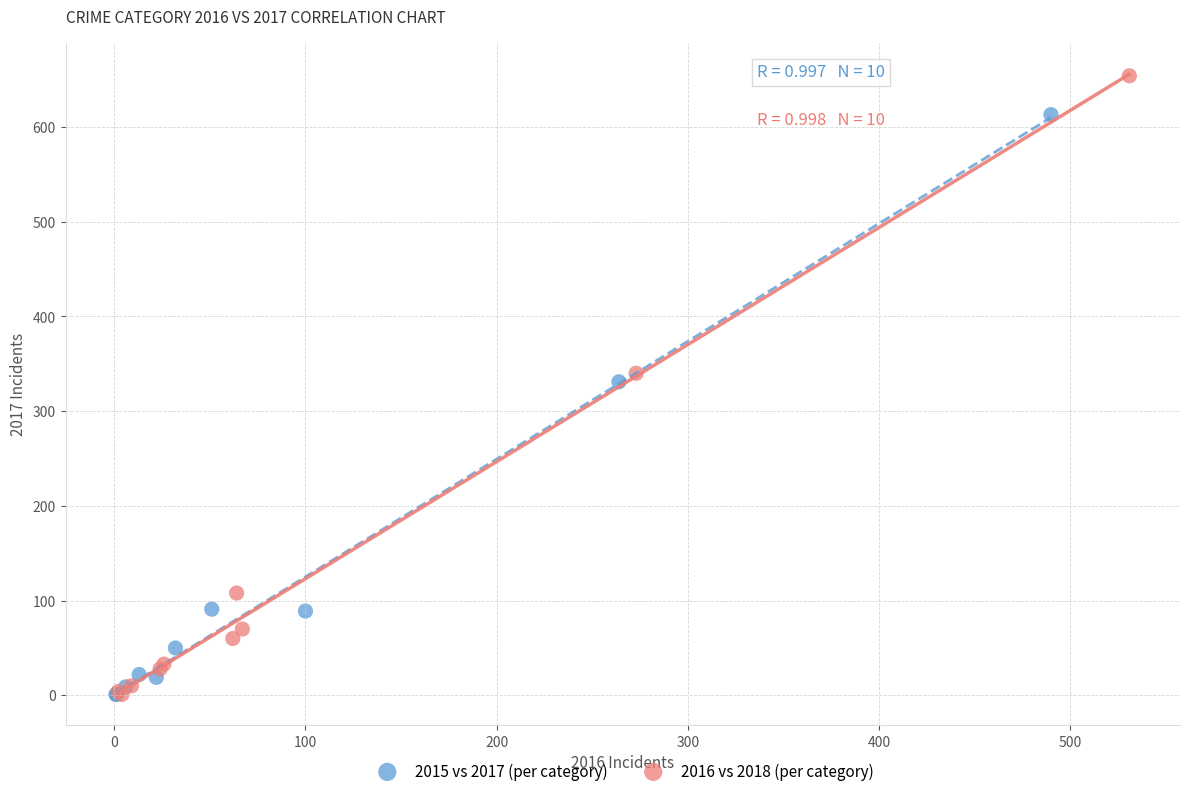

Which series has the widest spread of Y values?

2016 vs 2018 (per category)